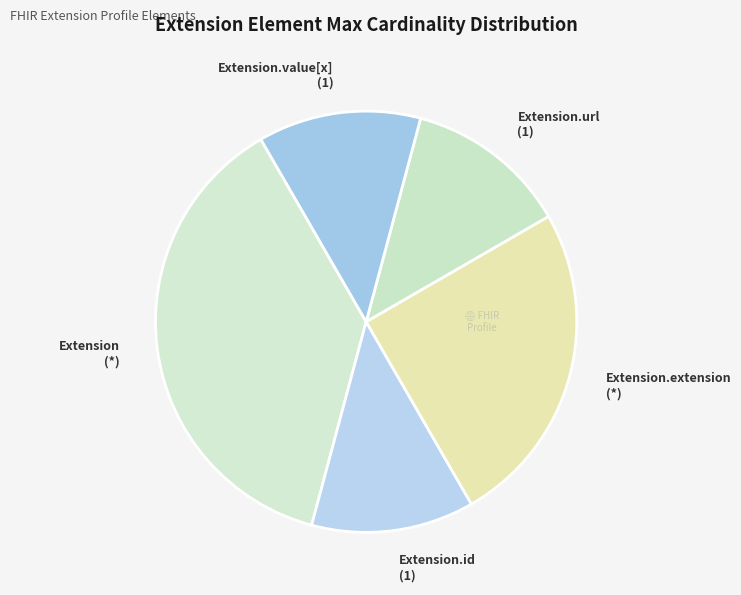

Combined, do Extension.extension (*) and Extension.id (1) account for over 50%?

No